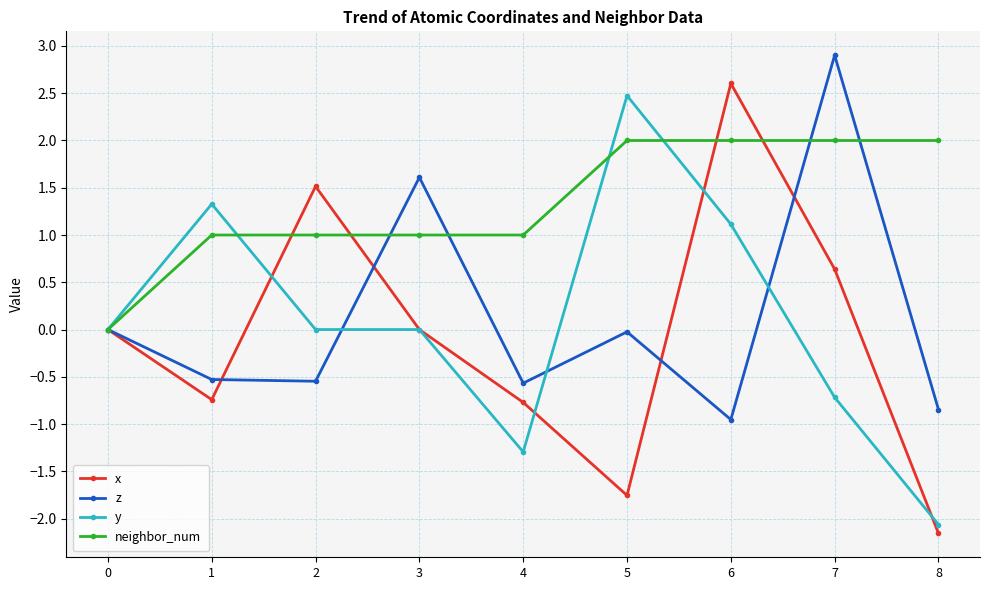

Is it true that x equals 0.2 at 7?

False